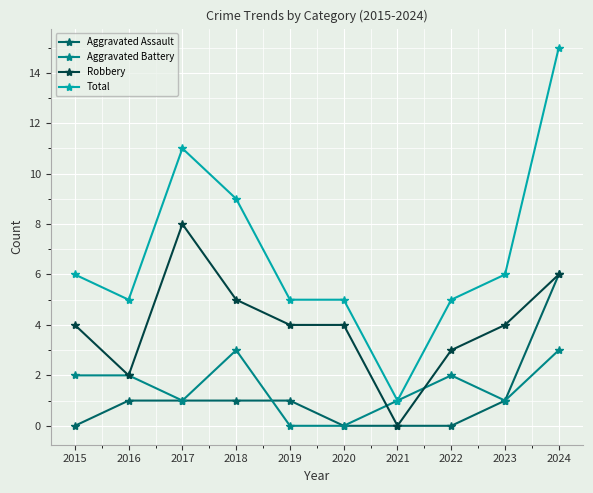

The value of Robbery at 2015 is 4. True or false?

True